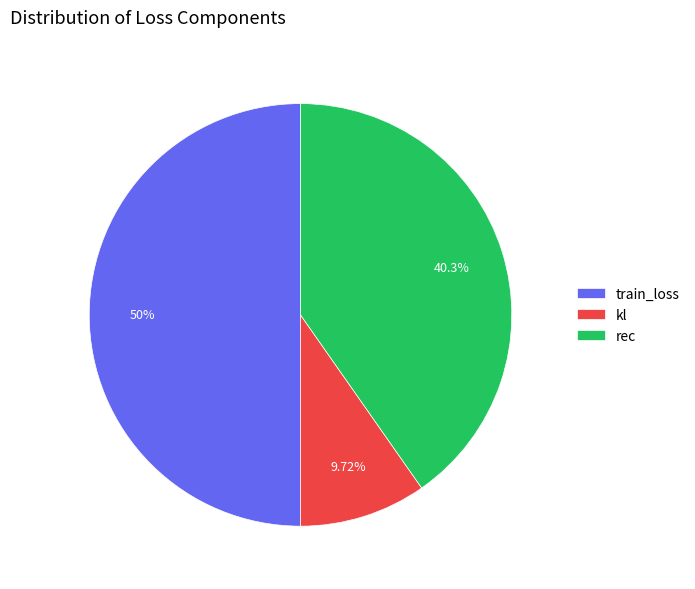

Rank the categories by value from highest to lowest.

train_loss, rec, kl